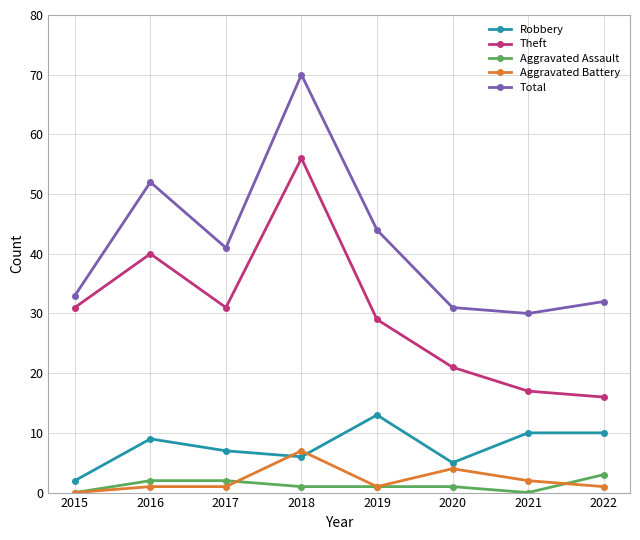

What value does the Aggravated Assault series have at 2018?

1